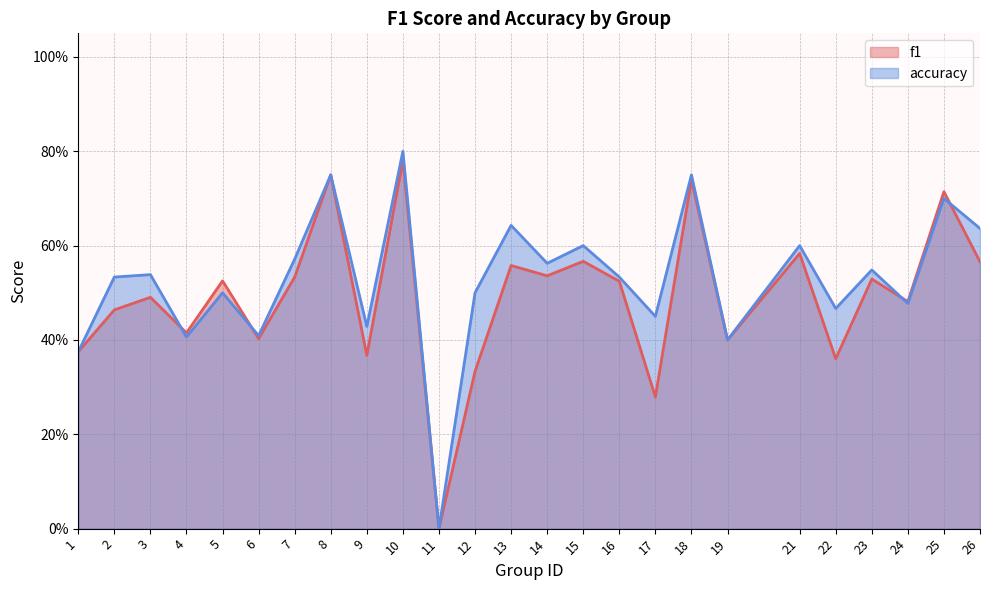

What is the value of the f1 point at the 13th from the left?

0.6